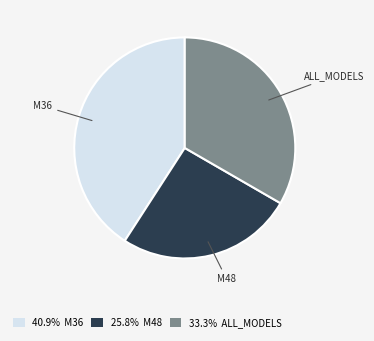

Do 25.8% M48 and 33.3% ALL_MODELS together represent more than half of the pie?

Yes